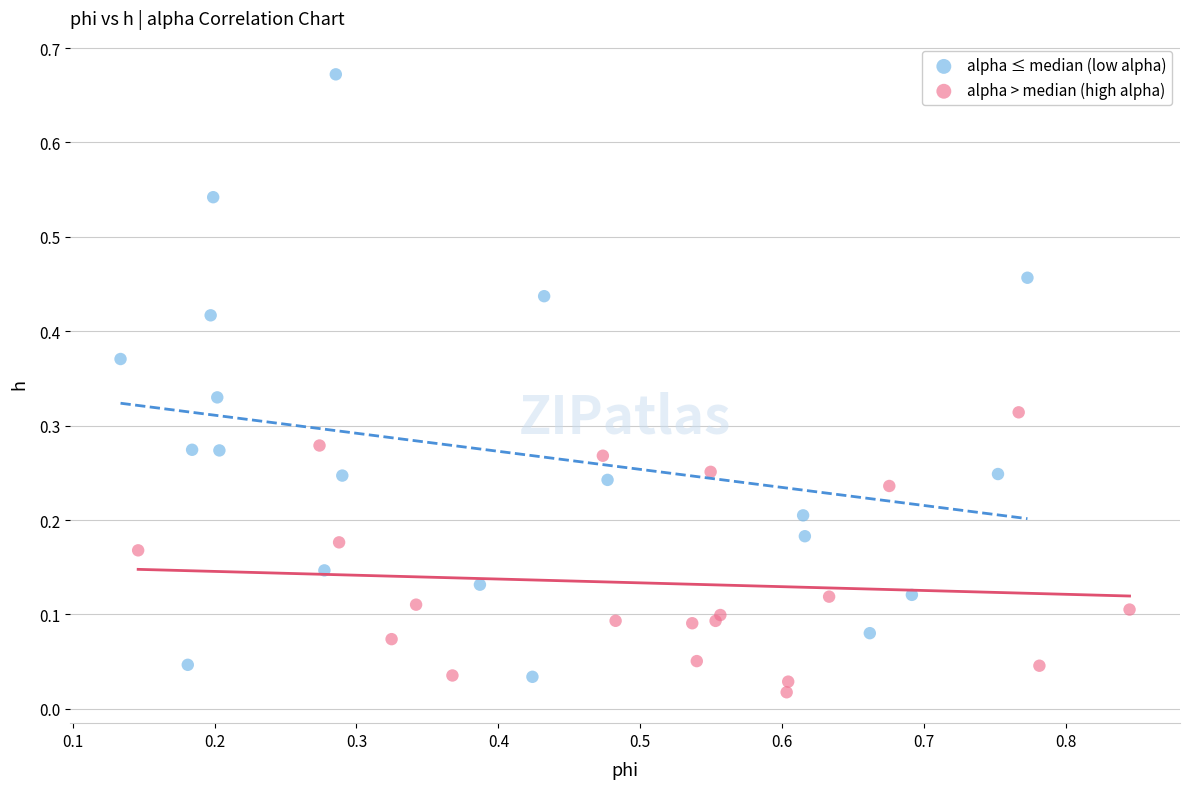

Which series reaches the maximum Y coordinate?

alpha ≤ median (low alpha)